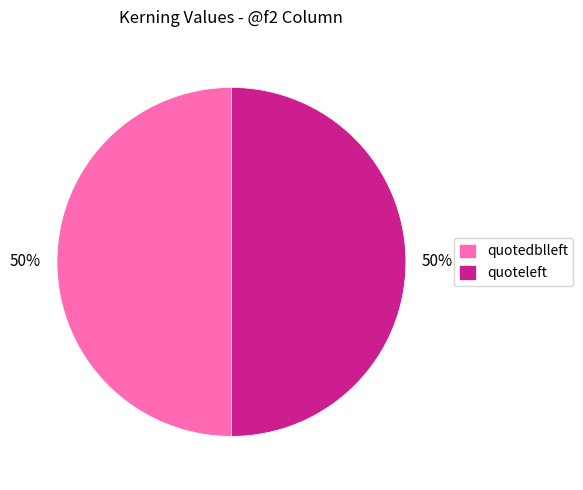

To the nearest percent, what is the combined percentage of quotedblleft and quoteleft?

100%